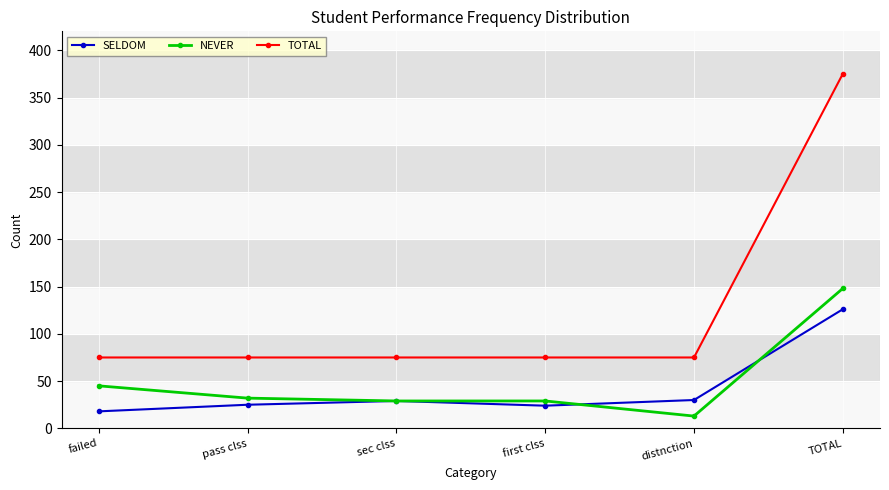

What is the minimum value for SELDOM?

18